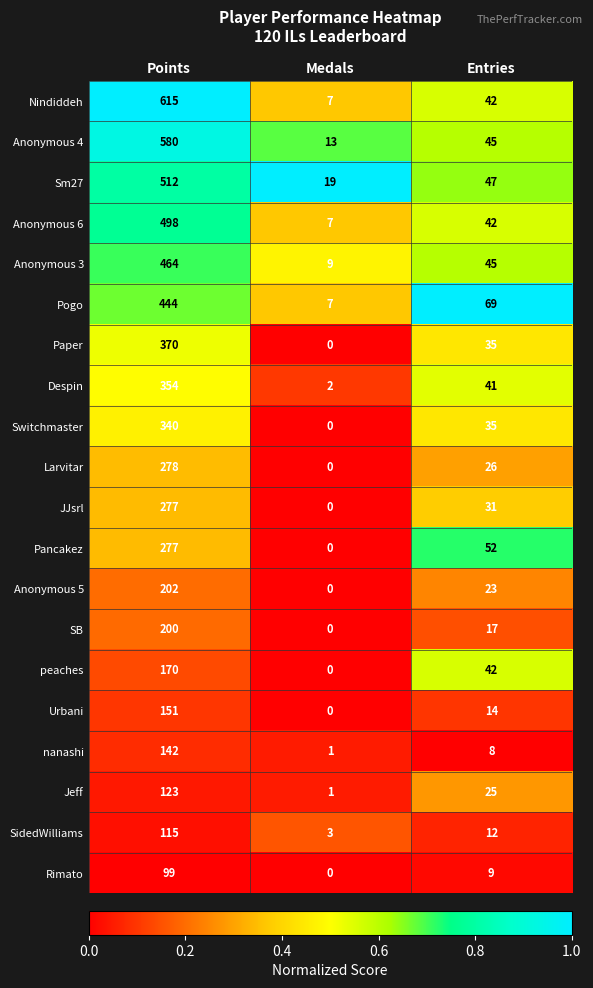

At which category does the chart reach its minimum across all series?

Medals